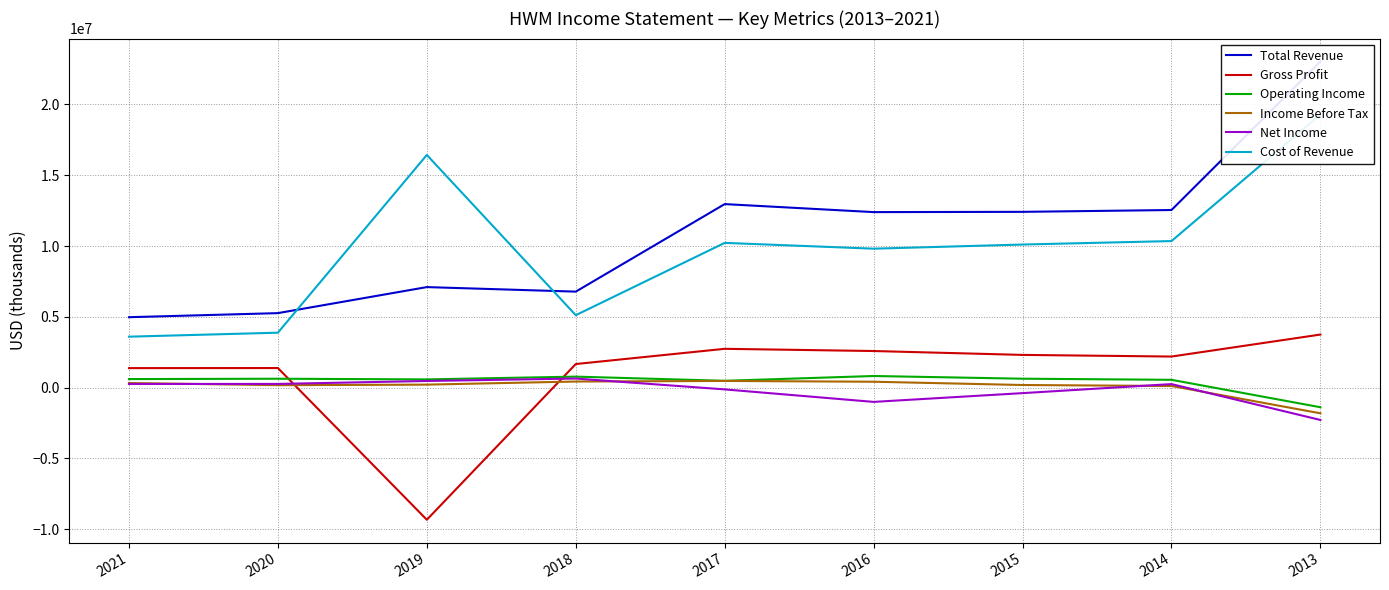

Reading left to right, transcribe all the data shown in this chart.

Total Revenue: 2021=4972000	2020=5259000	2019=7098000	2018=6778000	2017=12960000	2016=12394000	2015=12413000	2014=12542000	2013=23032000
Gross Profit: 2021=1376000	2020=1381000	2019=-9333000	2018=1664000	2017=2739000	2016=2583000	2015=2309000	2014=2193000	2013=3746000
Operating Income: 2021=602000	2020=626000	2019=579000	2018=775000	2017=480000	2016=819000	2015=628000	2014=550000	2013=-1388000
Income Before Tax: 2021=324000	2020=171000	2019=210000	2018=428000	2017=470000	2016=414000	2015=183000	2014=113000	2013=-1816000
Net Income: 2021=256000	2020=259000	2019=468000	2018=640000	2017=-127000	2016=-1010000	2015=-391000	2014=247000	2013=-2287000
Cost of Revenue: 2021=3596000	2020=3878000	2019=16431000	2018=5114000	2017=10221000	2016=9811000	2015=10104000	2014=10349000	2013=19286000